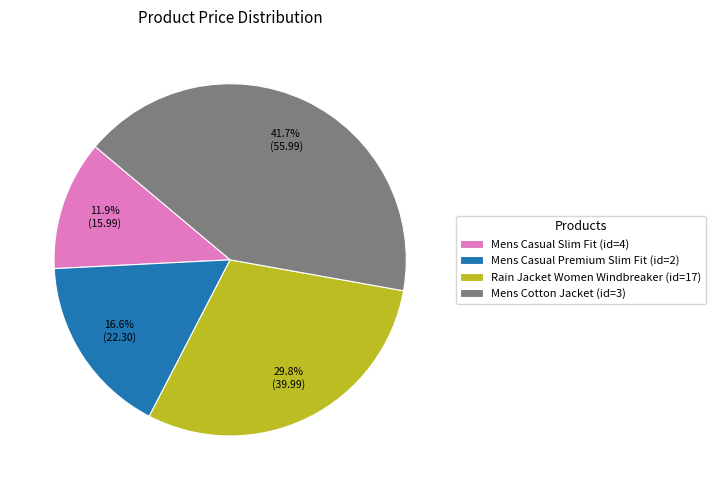

To the nearest percent, what portion does Rain Jacket Women Windbreaker (id=17) represent?

30%